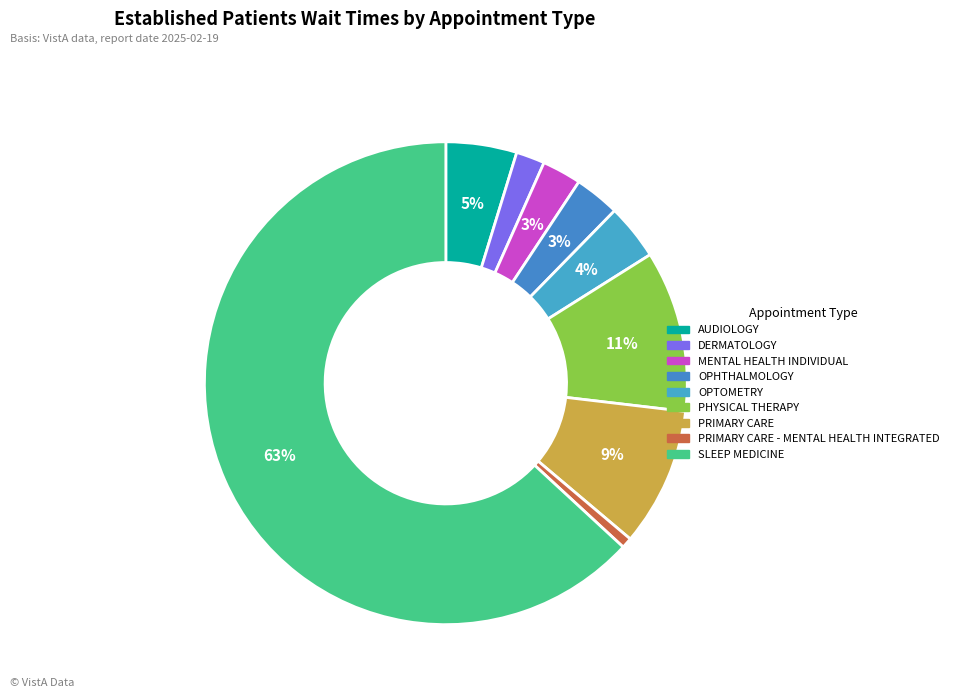

Which slice is the smallest?

PRIMARY CARE - MENTAL HEALTH INTEGRATED